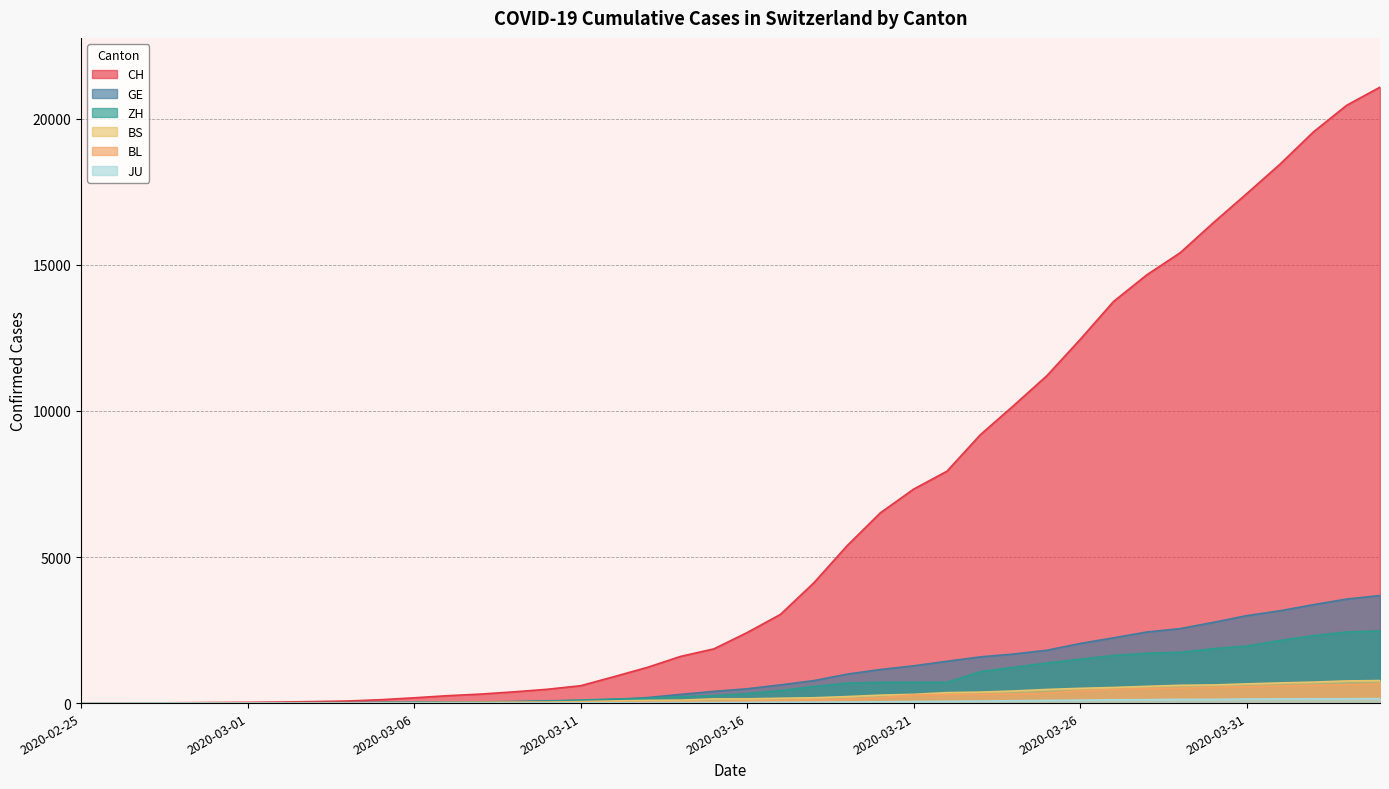

Which series has the largest total across all categories?

CH